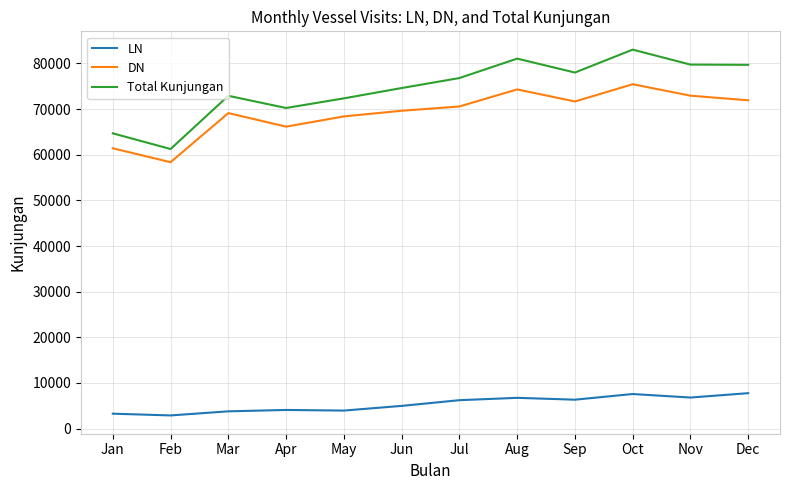

In Total Kunjungan, how many points are lower than both neighbors (excluding endpoints)?

3